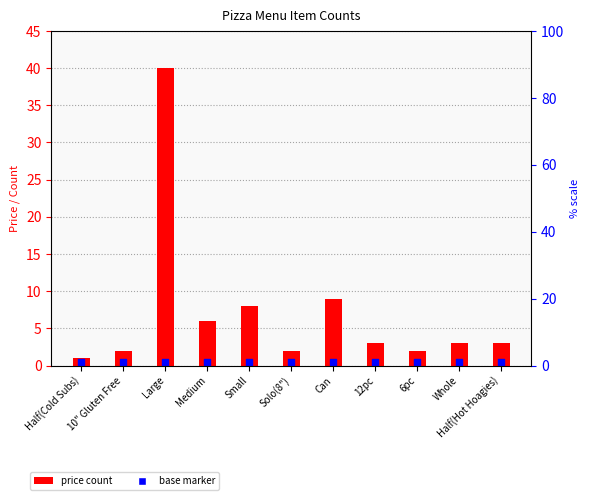

Which series has the widest spread of Y values?

price